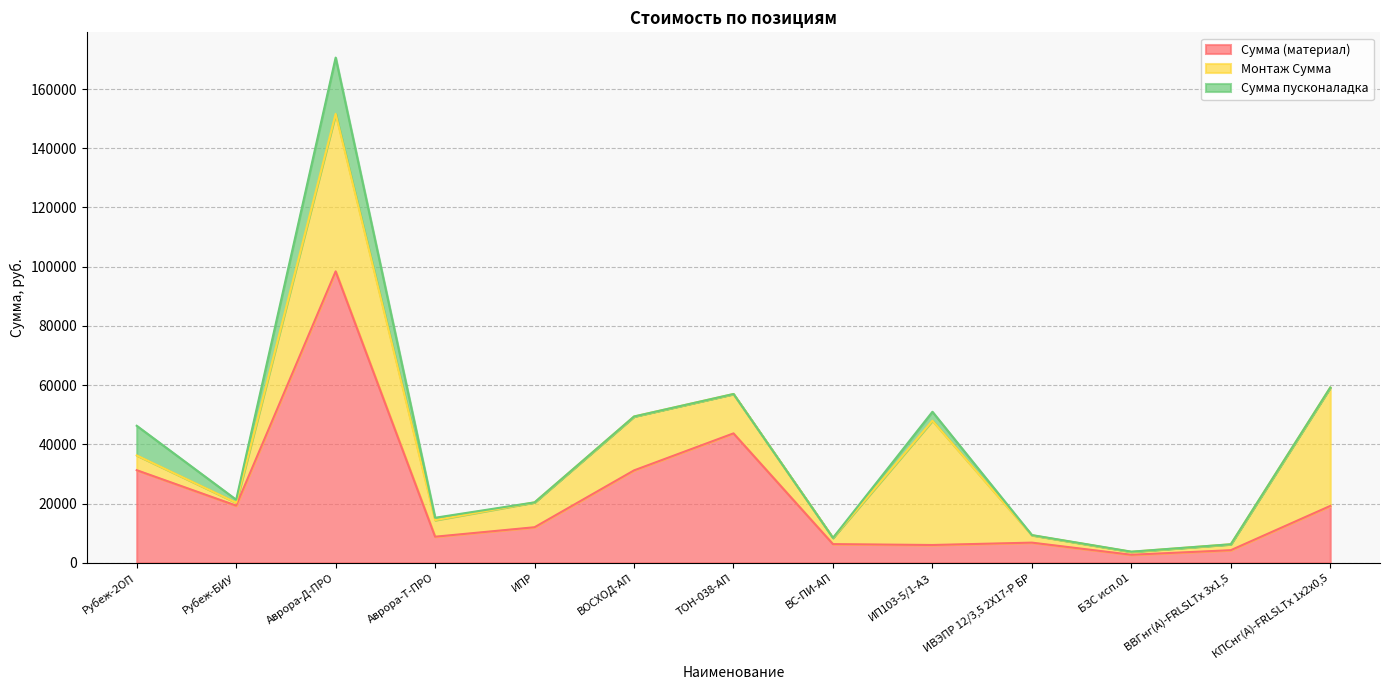

What is the label of the 6th point from the right?

ВС-ПИ-АП